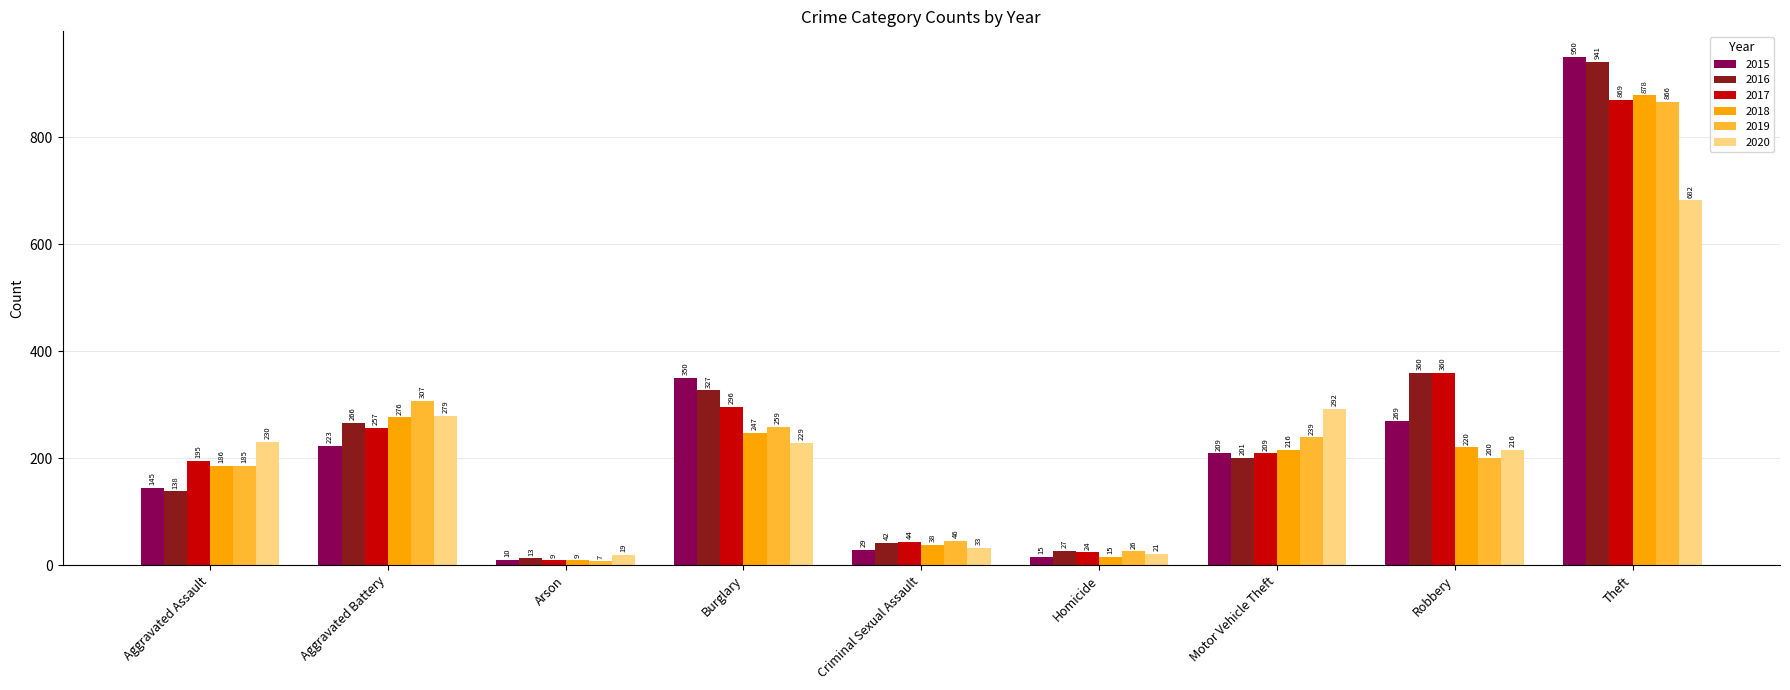

What is the sum of the 2018 values at Motor Vehicle Theft and Criminal Sexual Assault?

254